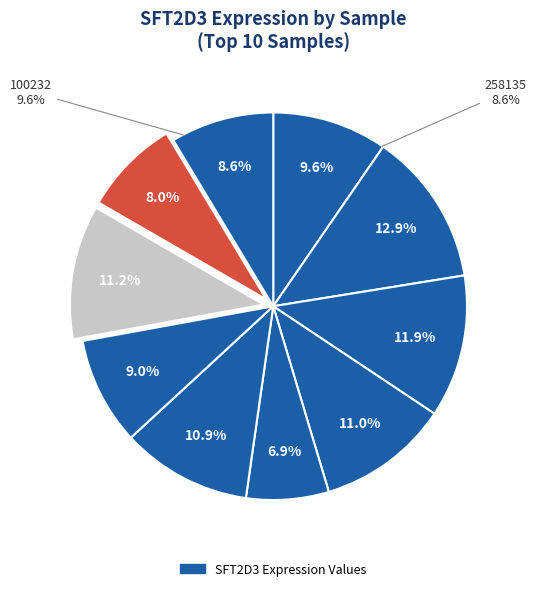

To the nearest percent, what percentage of the pie is 186481?

9%